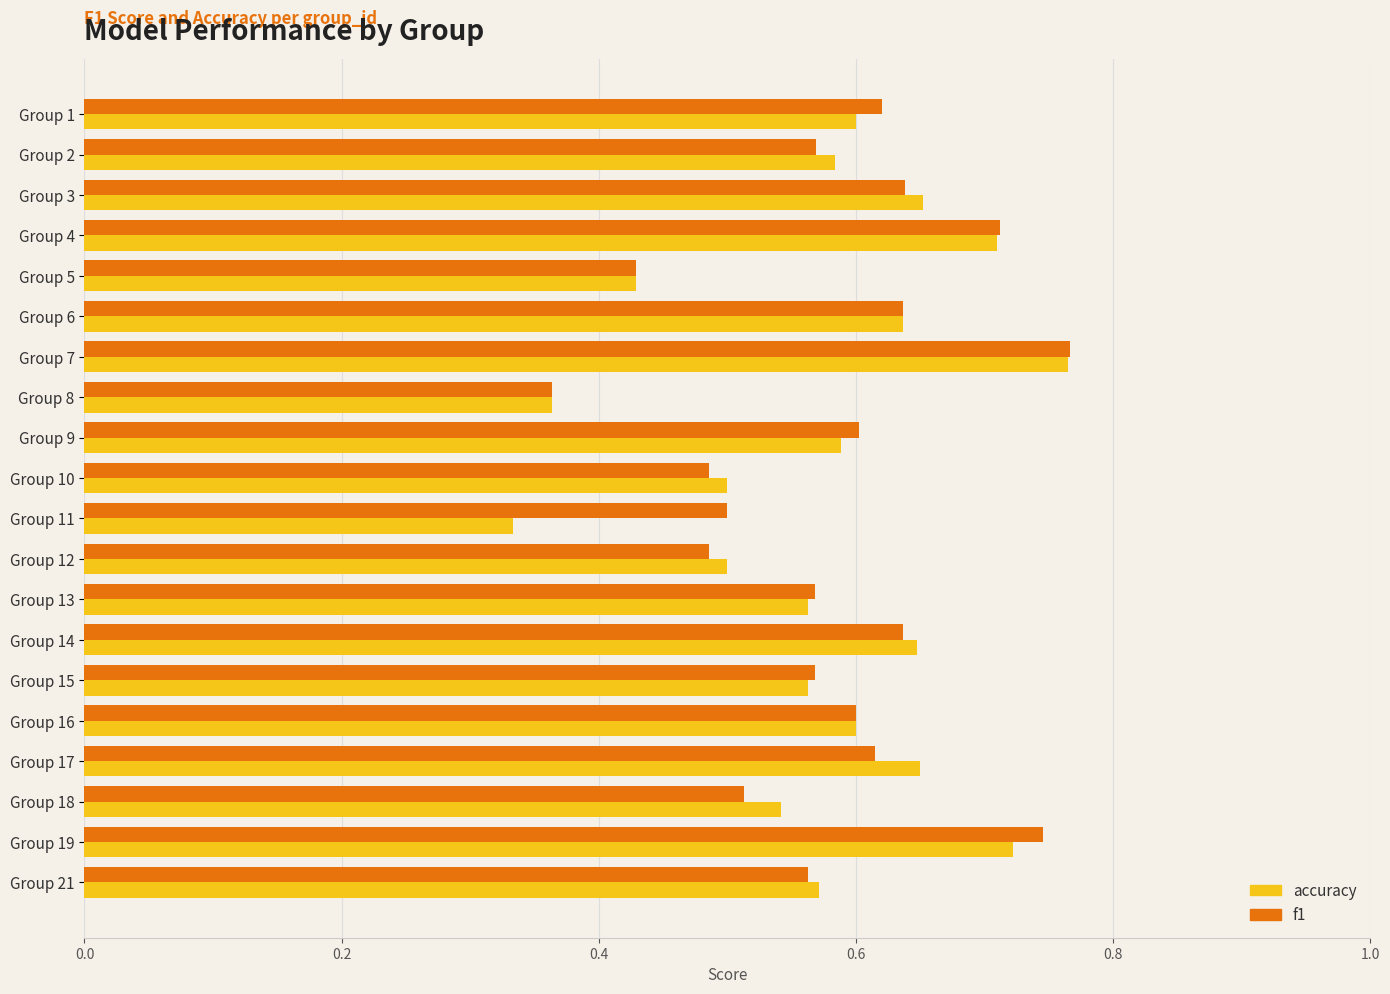

What is the total value across all series at Group 17?

1.3